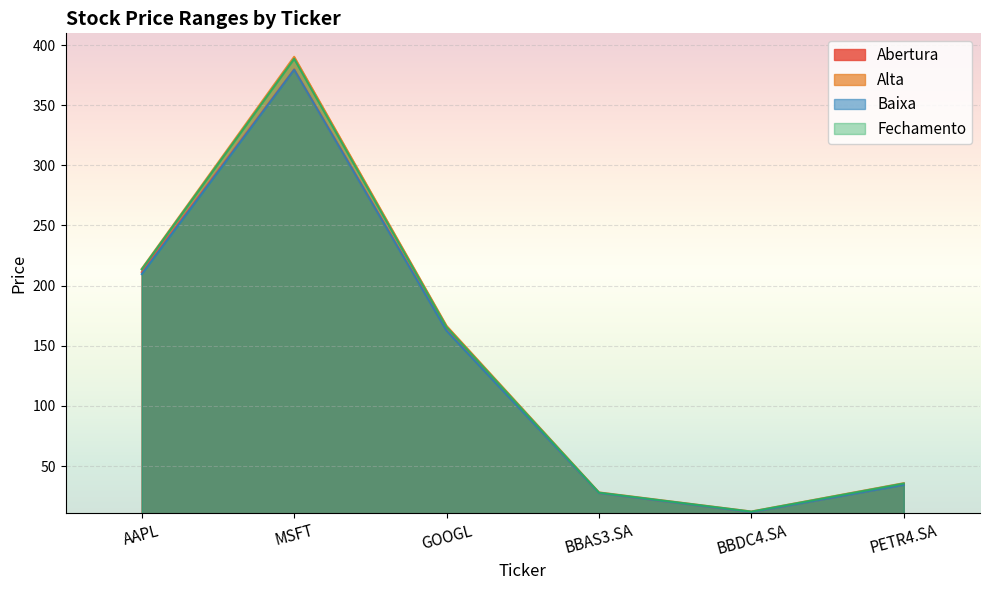

At how many categories does at least one series exceed 91?

3